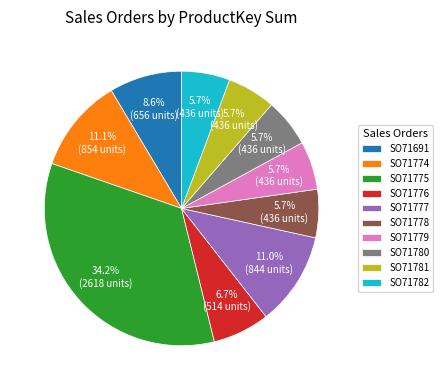

What percentage is the SO71774 slice, to the nearest percent?

11%